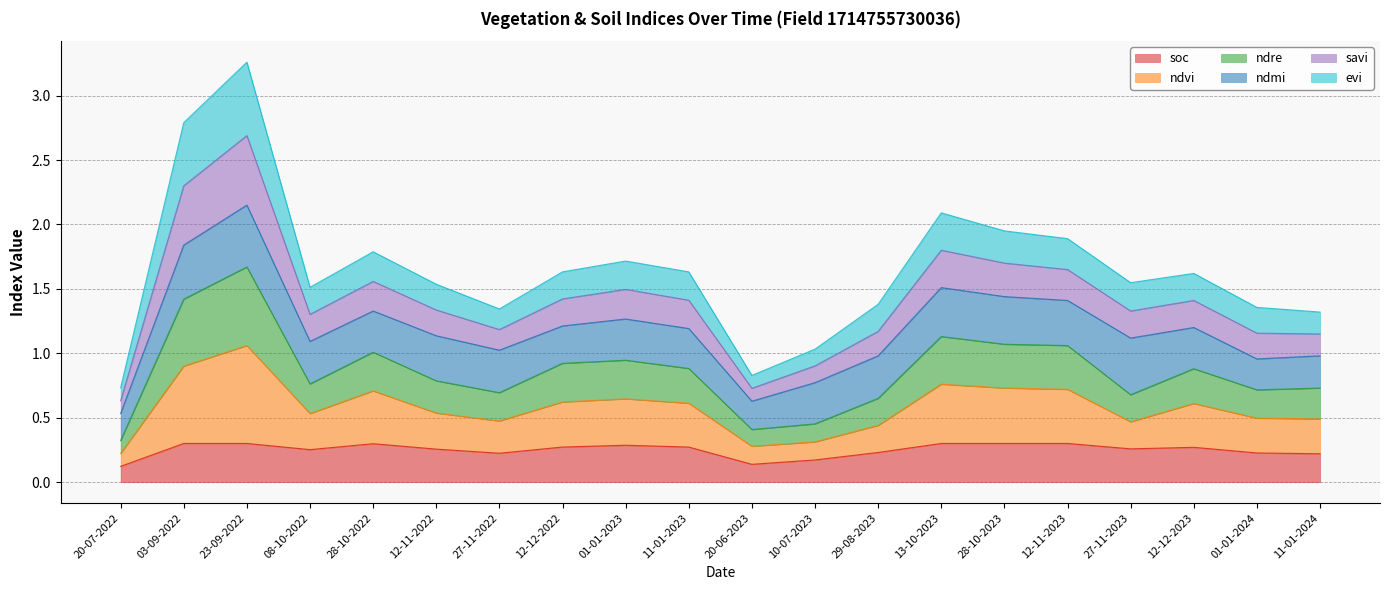

Where is the first local minimum for soc?

08-10-2022